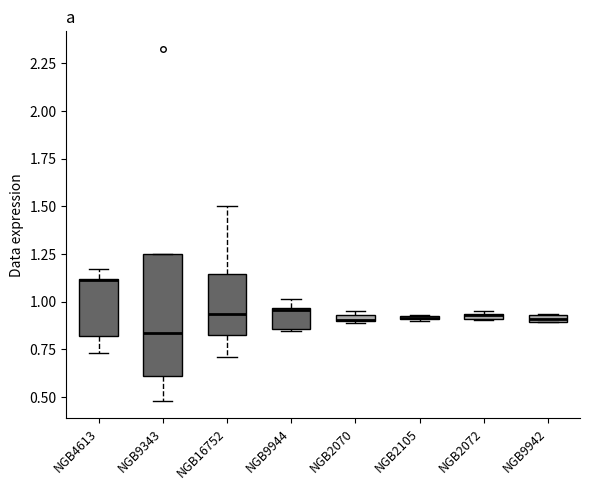

Where is the lower edge of the box for NGB2105 on the y-axis? The values are not printed on the chart, so give them approximately, as read against the axis.

0.90